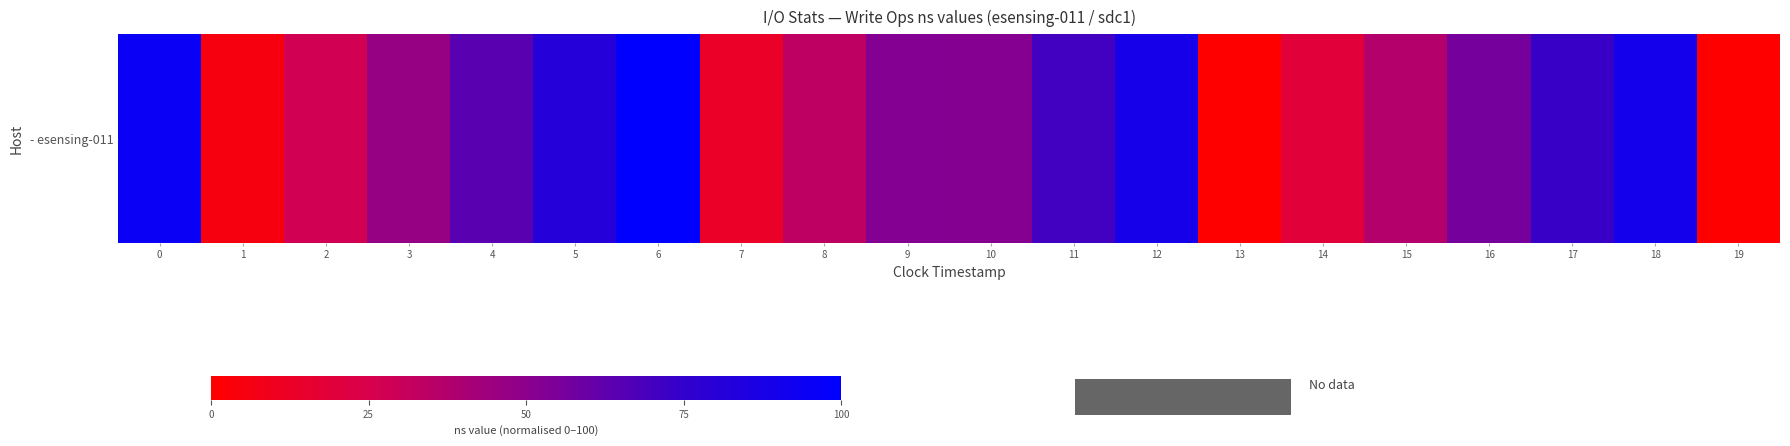

Which label corresponds to the smallest value in the chart?

13